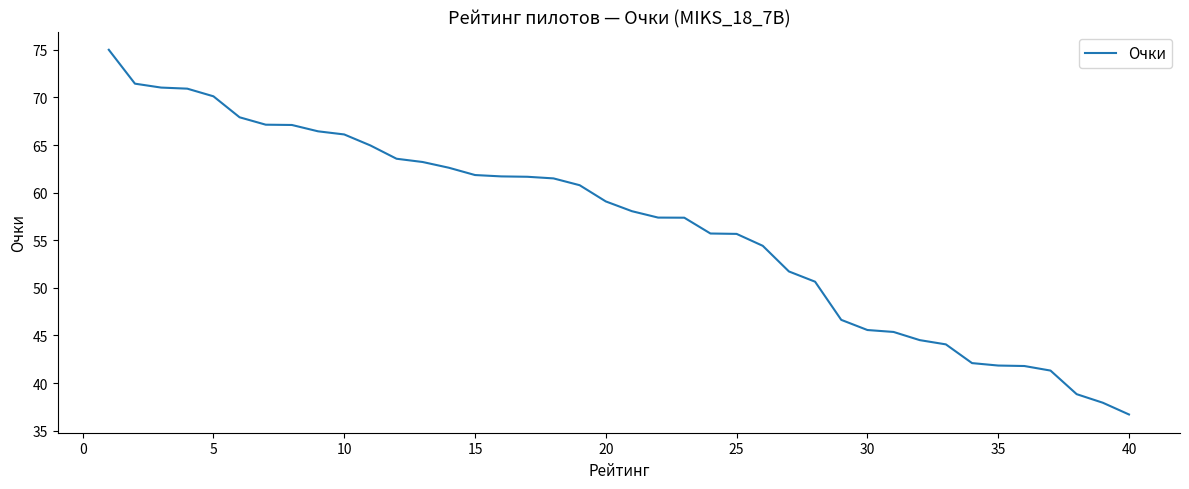

What is the average value?

56.5